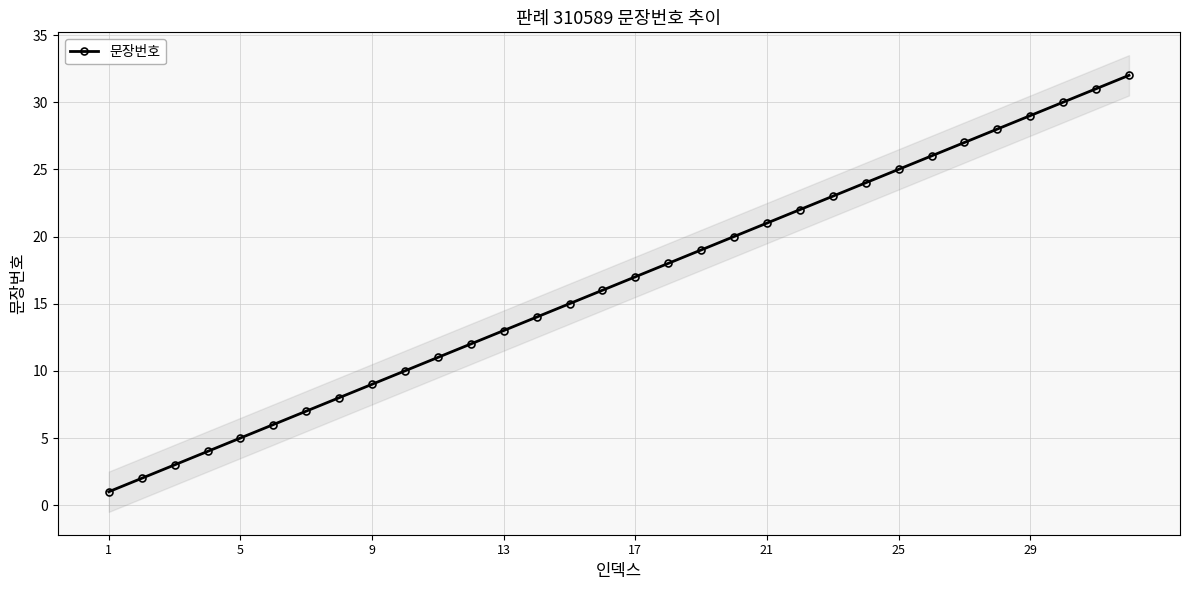

What is the sum of all values?

528